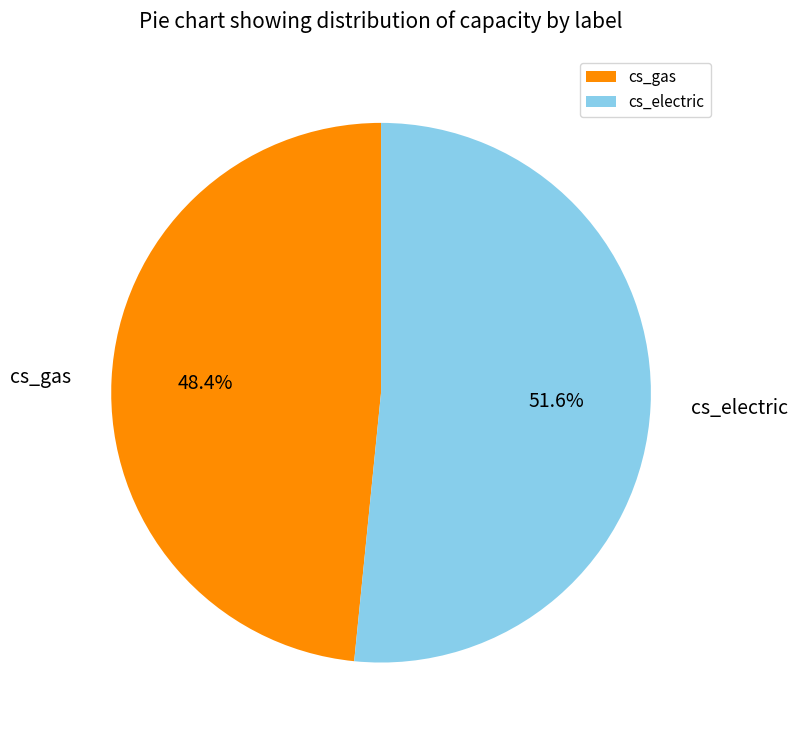

To the nearest percent, what percentage of the pie is cs_electric?

52%